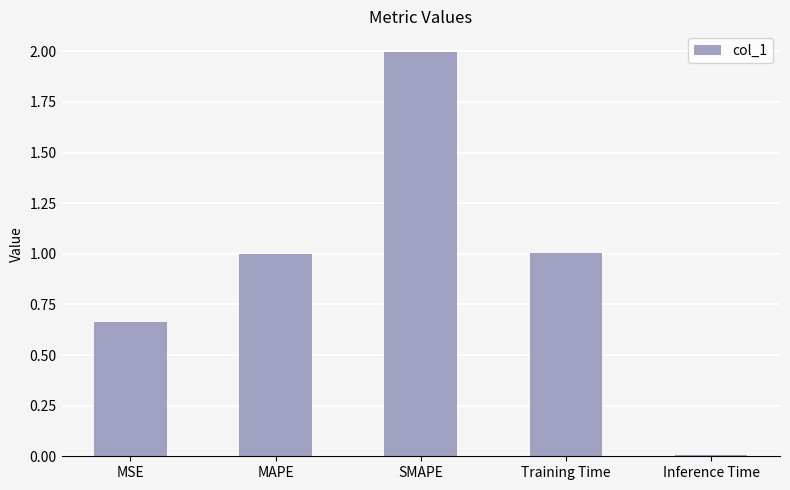

What is the label of the 4th bar from the right?

MAPE